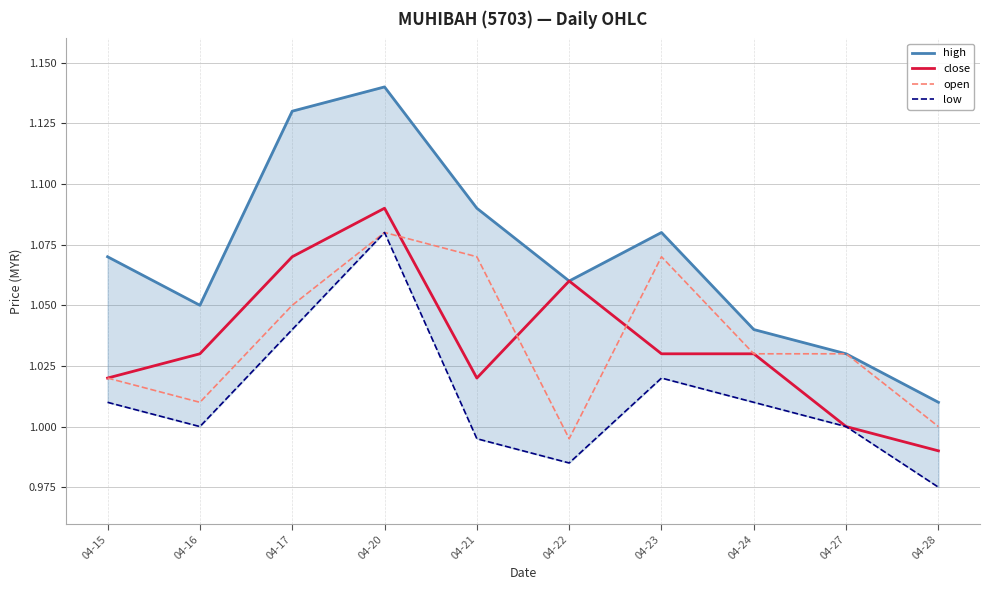

How many interior local valleys does the close series have?

1